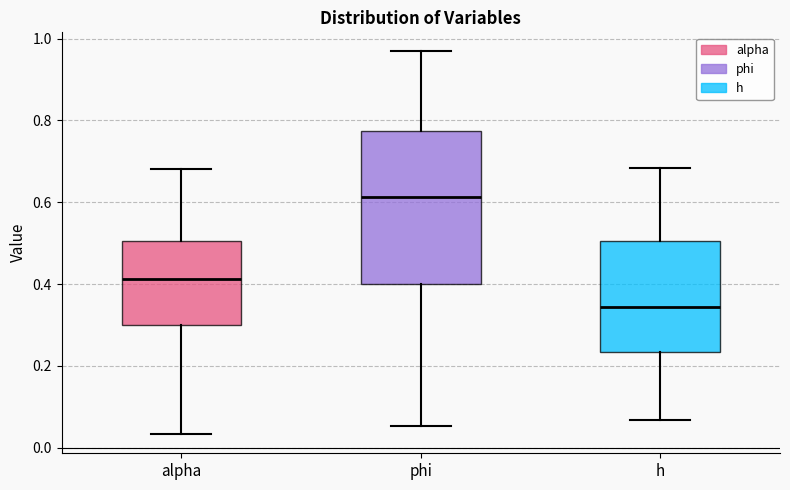

Where does the upper whisker of the box for h end on the y-axis? The values are not printed on the chart, so give them approximately, as read against the axis.

0.68